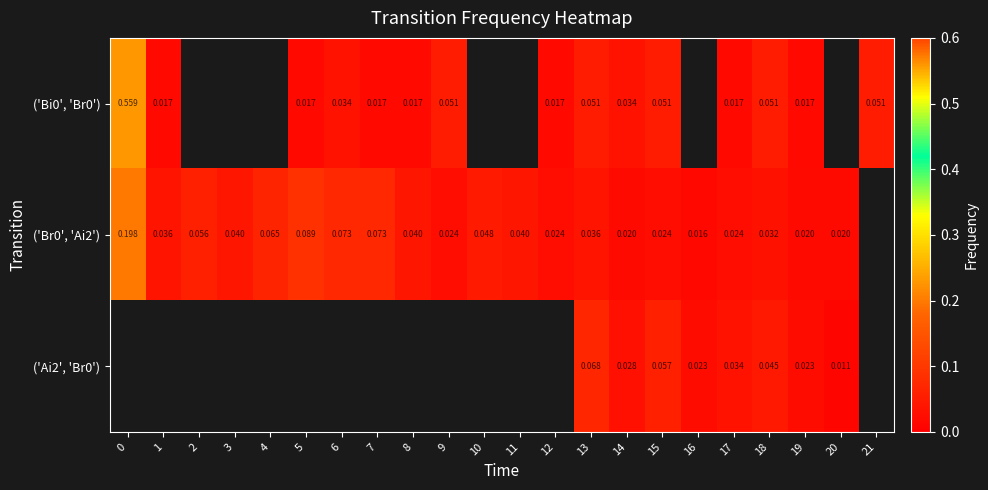

The value of row_2 at 15 is 0.1. True or false?

False